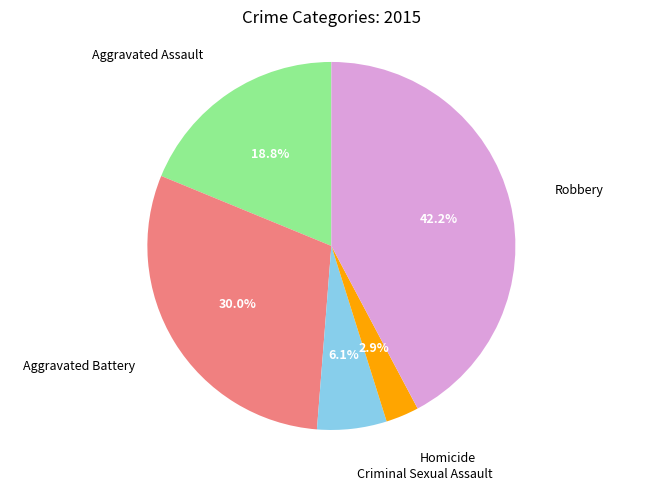

Count the number of slices in the pie.

5